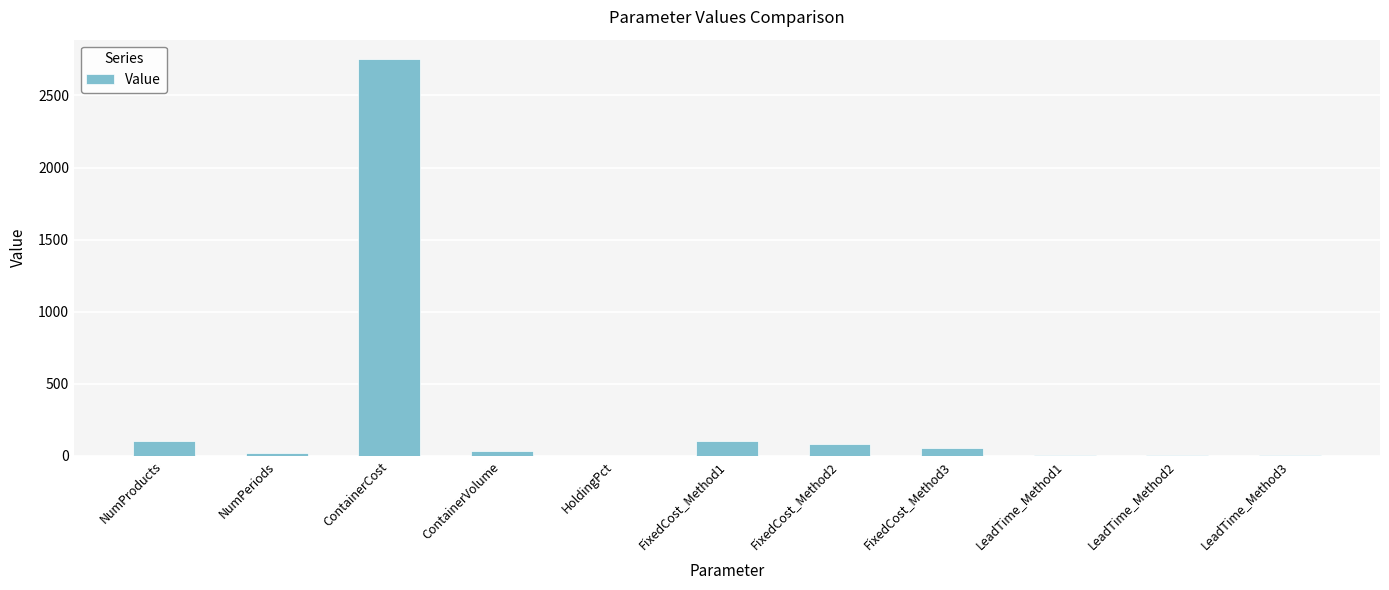

Which category has the highest value across all series?

ContainerCost